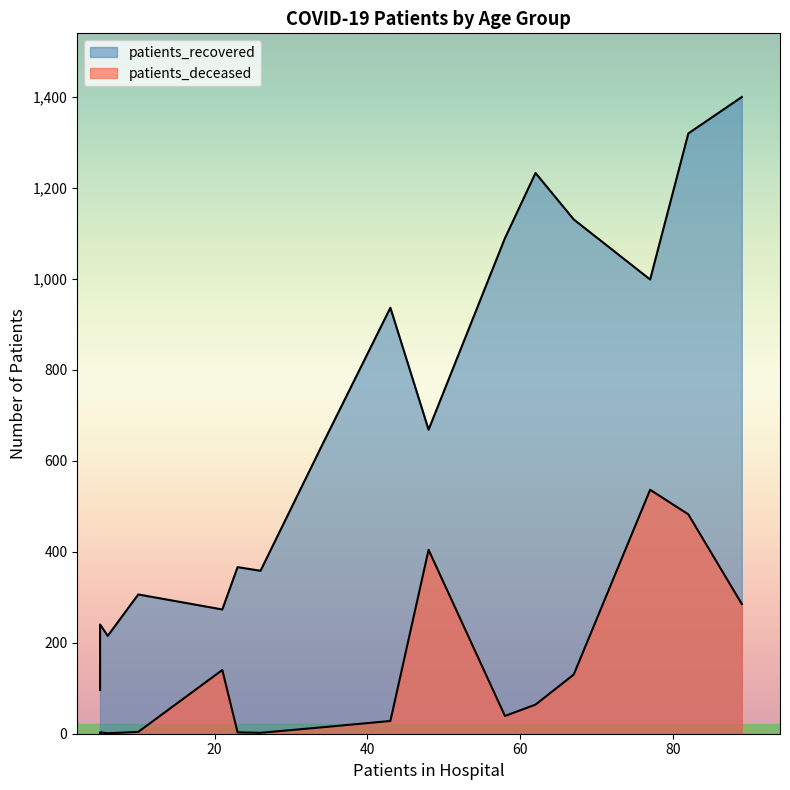

The value of patients_recovered at 65-69 is 778. True or false?

False